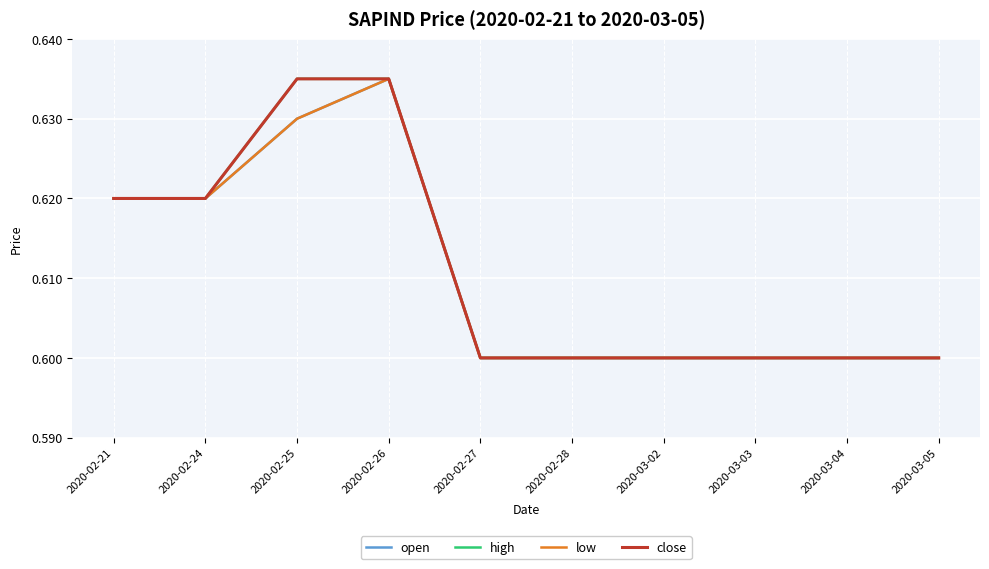

At 2020-02-28, list the series in order from smallest to largest.

open, high, low, close